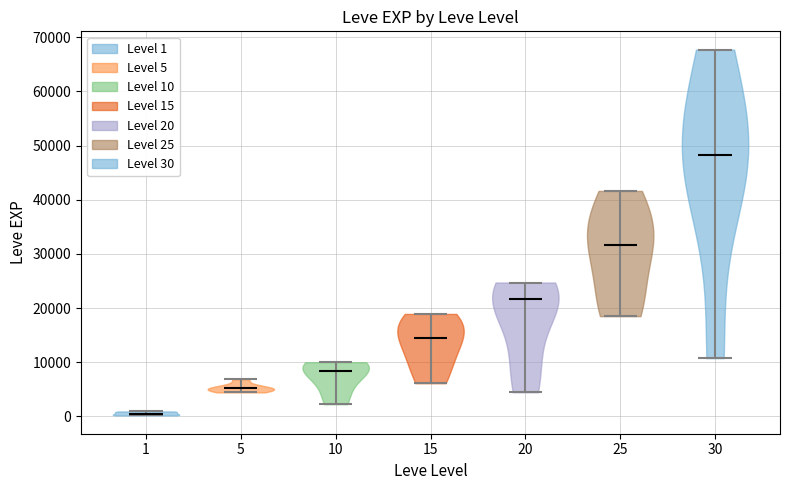

Reading left to right, read every violin against the y-axis: where its median line is, and the lowest and highest points it reaches. The values are not printed on the chart, so give them approximately, as read against the axis.

1: median line 1000, lowest point 0, highest point 1000
5: median line 5000, lowest point 4000, highest point 7000
10: median line 8000, lowest point 2000, highest point 10000
15: median line 15000, lowest point 6000, highest point 19000
20: median line 22000, lowest point 4000, highest point 25000
25: median line 32000, lowest point 18000, highest point 42000
30: median line 48000, lowest point 11000, highest point 68000